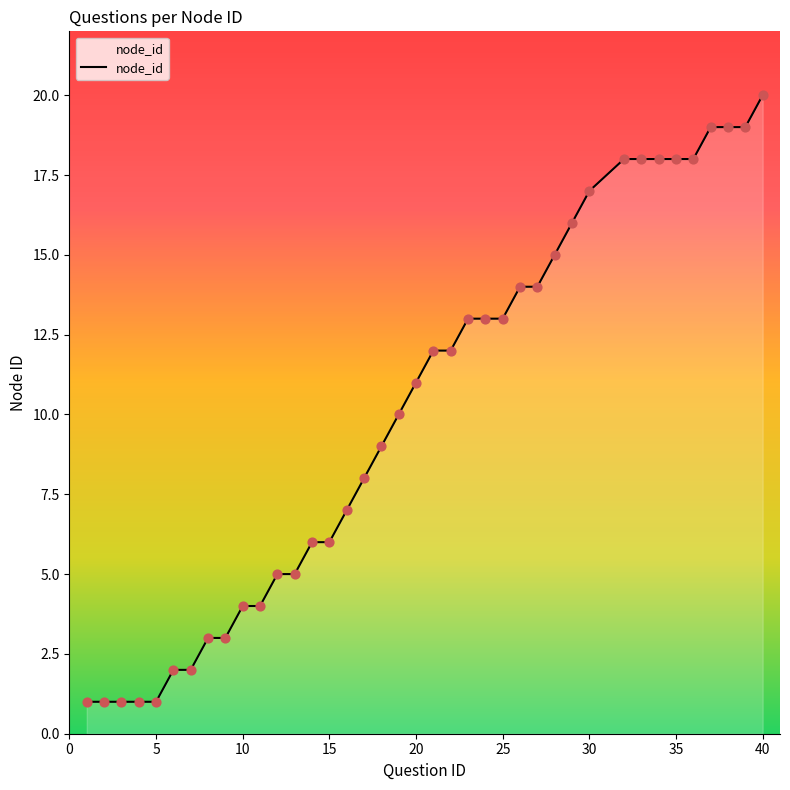

What is the difference between the maximum and minimum values?

19